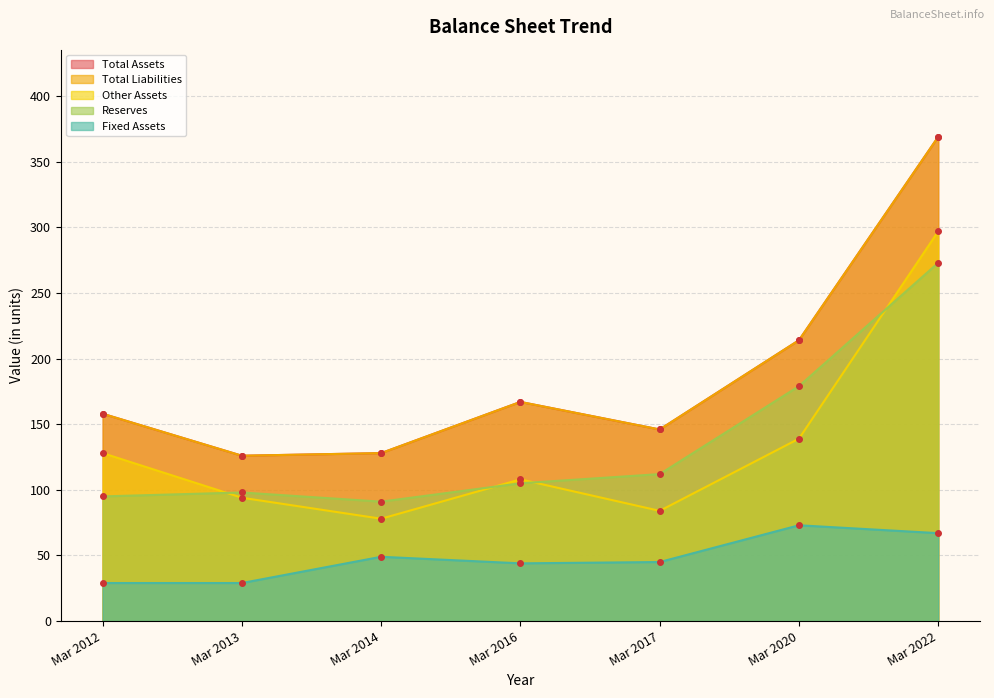

Does the chart display data point markers on the line(s)?

Yes